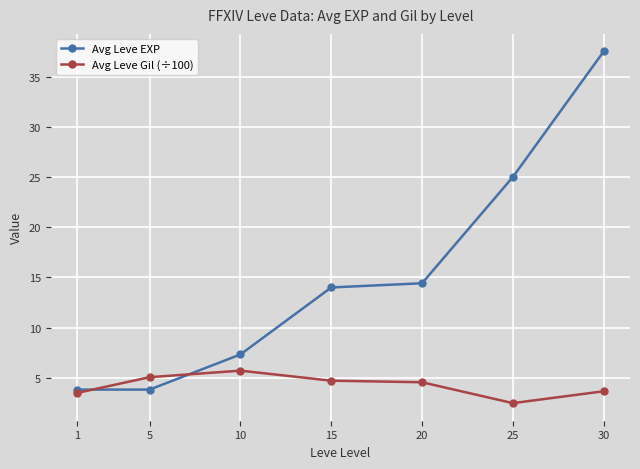

The Avg Leve EXP series shows 4.1 at 10. True or false?

False